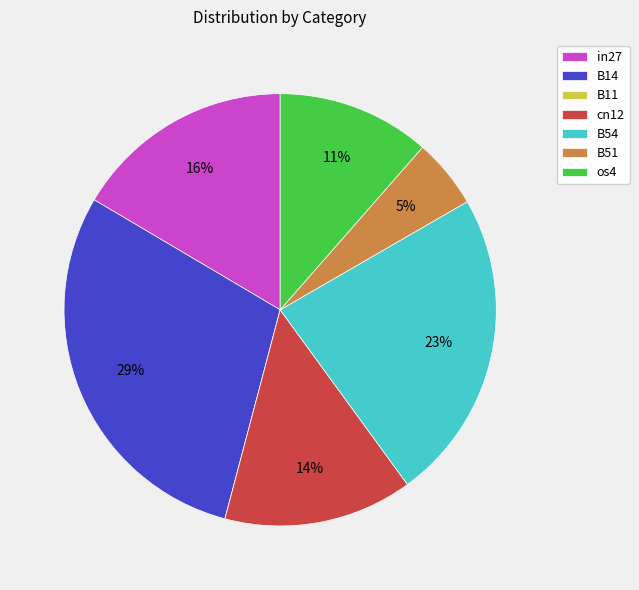

Is the sum of in27 and B54 greater than half?

No